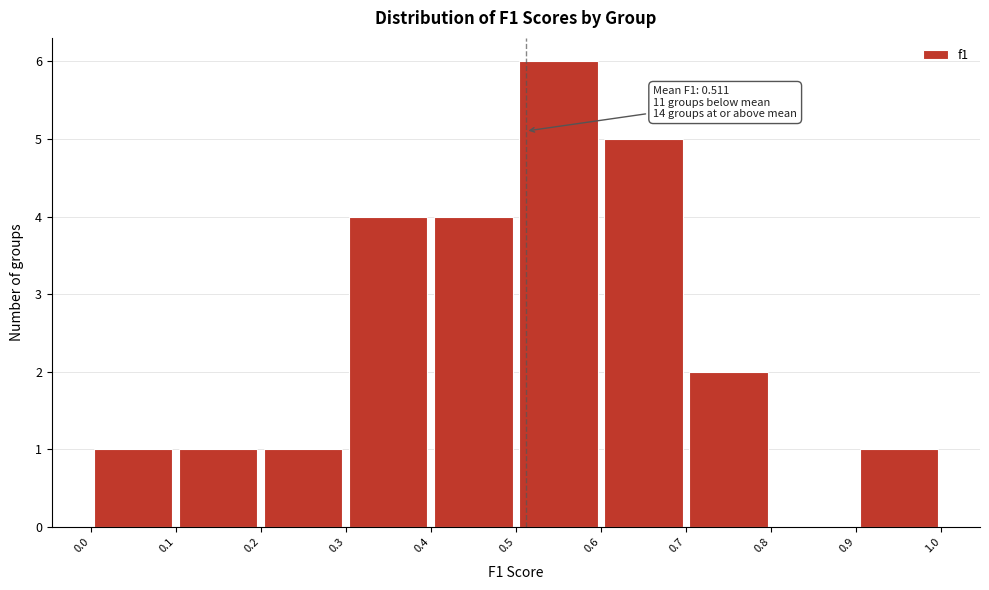

Which range on the x-axis has the tallest bar?

0.5 to 0.6